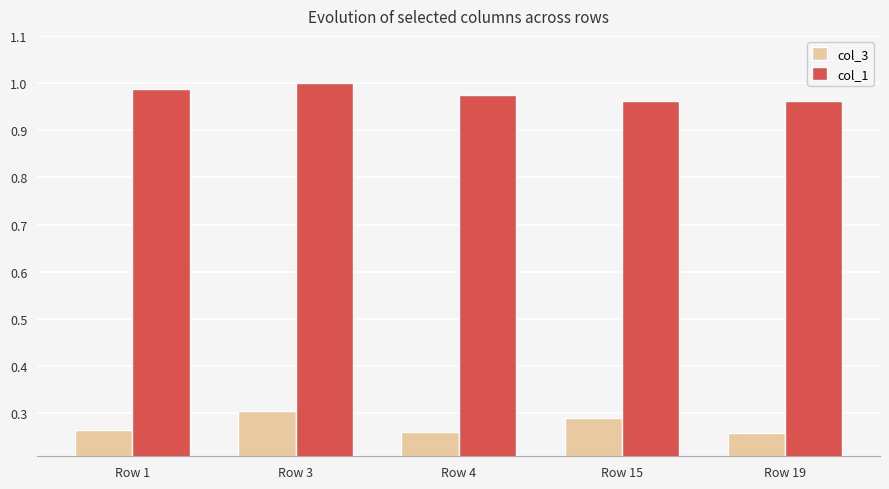

Which series has the largest total across all categories?

col_1